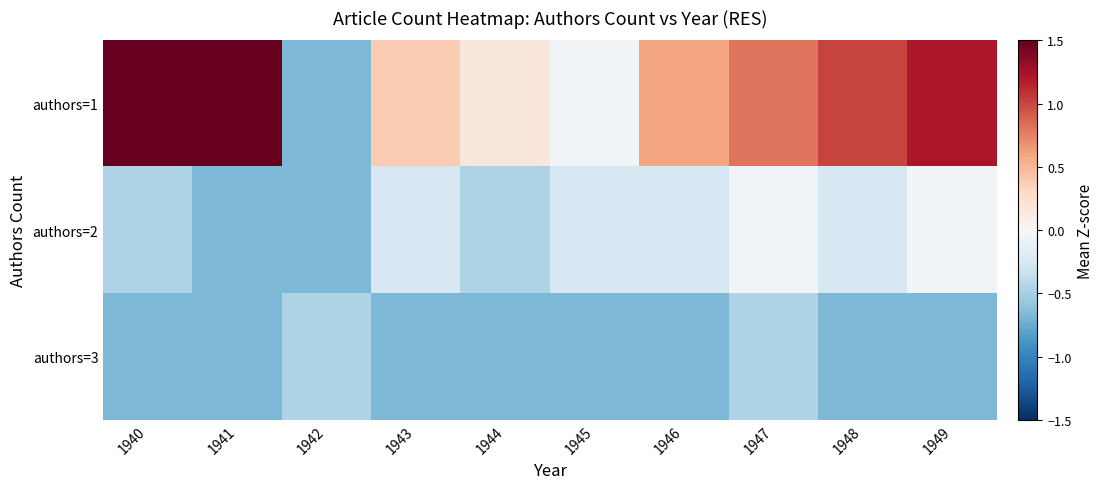

Which series has the widest spread of values?

authors=1